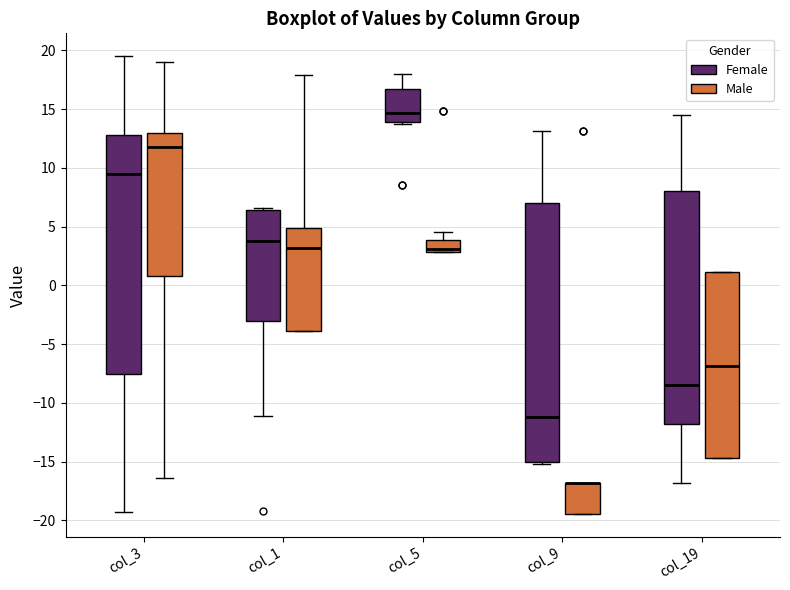

Reading left to right, transcribe this box plot: for each box, give where its median line is, the range the box spans, and where its two whiskers end, as read against the y-axis. The values are not printed on the chart, so give them approximately, as read against the axis.

col_3 (Female): median 9.5, box -7.5 to 13.0, whiskers -19.5 to 19.5
col_3 (Male): median 12.0, box 1.0 to 13.0, whiskers -16.5 to 19.0
col_1 (Female): median 4.0, box -3.0 to 6.5, whiskers -11.0 to 6.5 (just above the box's upper edge)
col_1 (Male): median 3.0, box -4.0 to 5.0, whiskers -4.0 to 18.0
col_5 (Female): median 14.5, box 14.0 to 17.0, whiskers 13.5 to 18.0
col_5 (Male): median 3.0 (just above the box's lower edge), box 3.0 to 4.0, whiskers 3.0 to 4.5
col_9 (Female): median -11.0, box -15.0 to 7.0, whiskers -15.0 (just below the box's lower edge) to 13.0
col_9 (Male): median -17.0 (drawn on the box's upper edge), box -19.5 to -17.0, whiskers -19.5 to -17.0
col_19 (Female): median -8.5, box -12.0 to 8.0, whiskers -17.0 to 14.5
col_19 (Male): median -7.0, box -14.5 to 1.0, whiskers -14.5 to 1.0